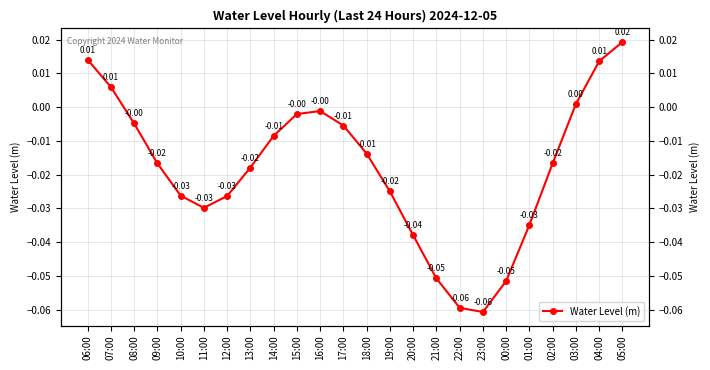

Between 14:00 and 16:00, which is larger?

16:00